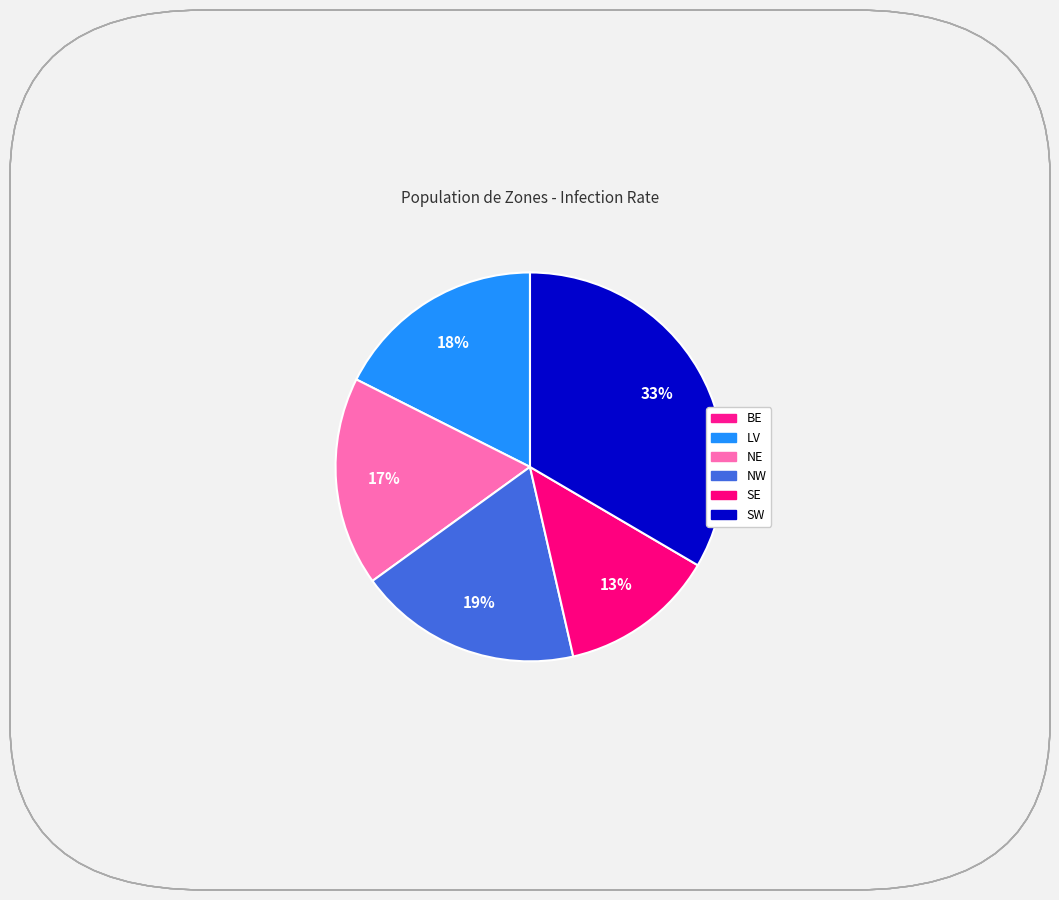

How many slices are in this pie chart?

6